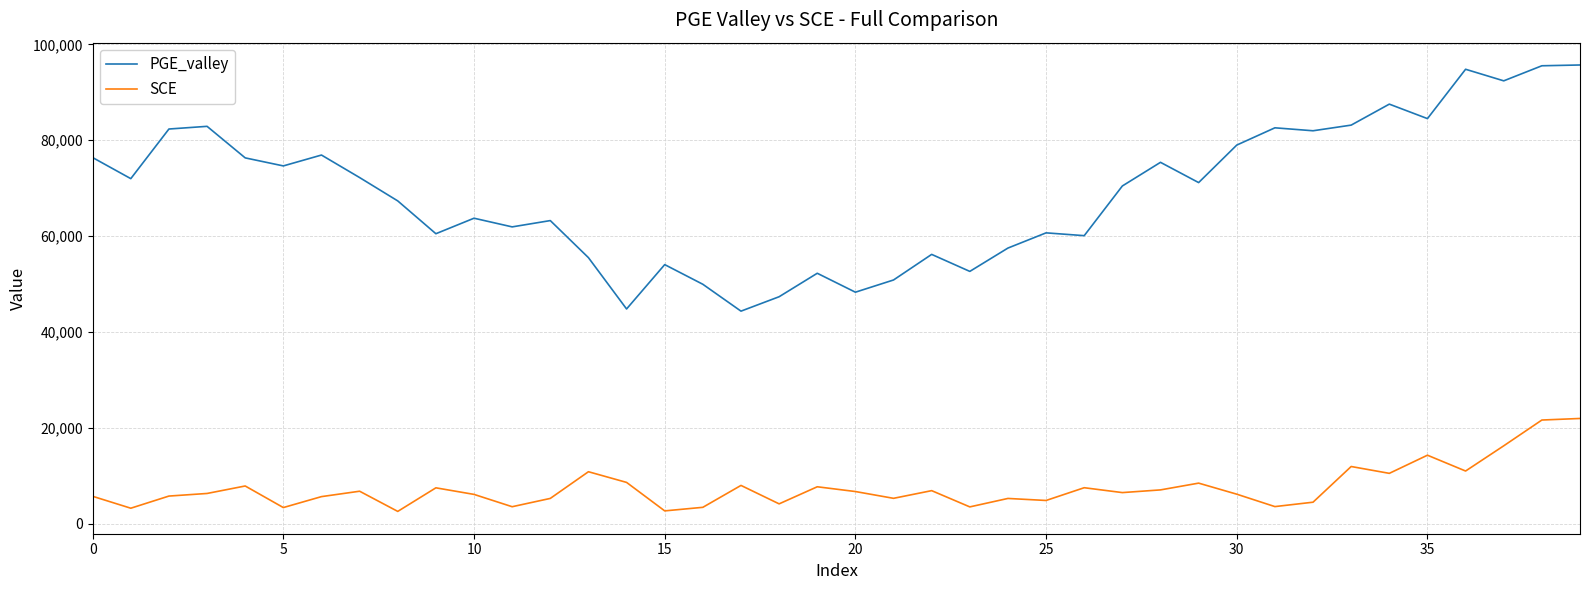

Does the chart have visible grid lines?

Yes